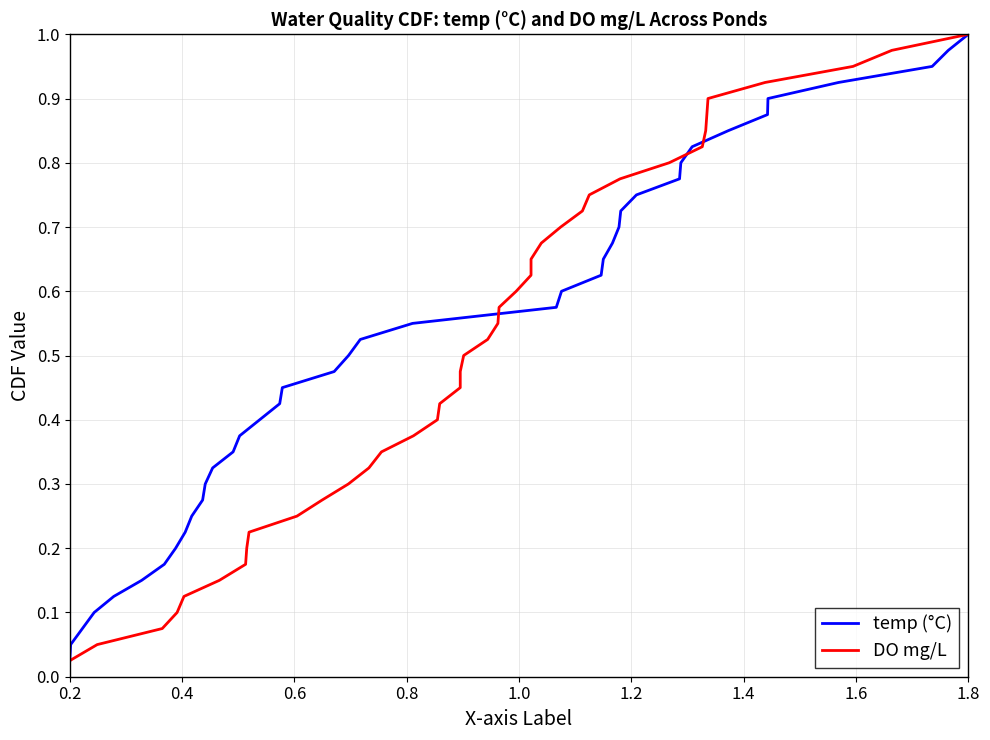

How many lines are shown in the chart?

2